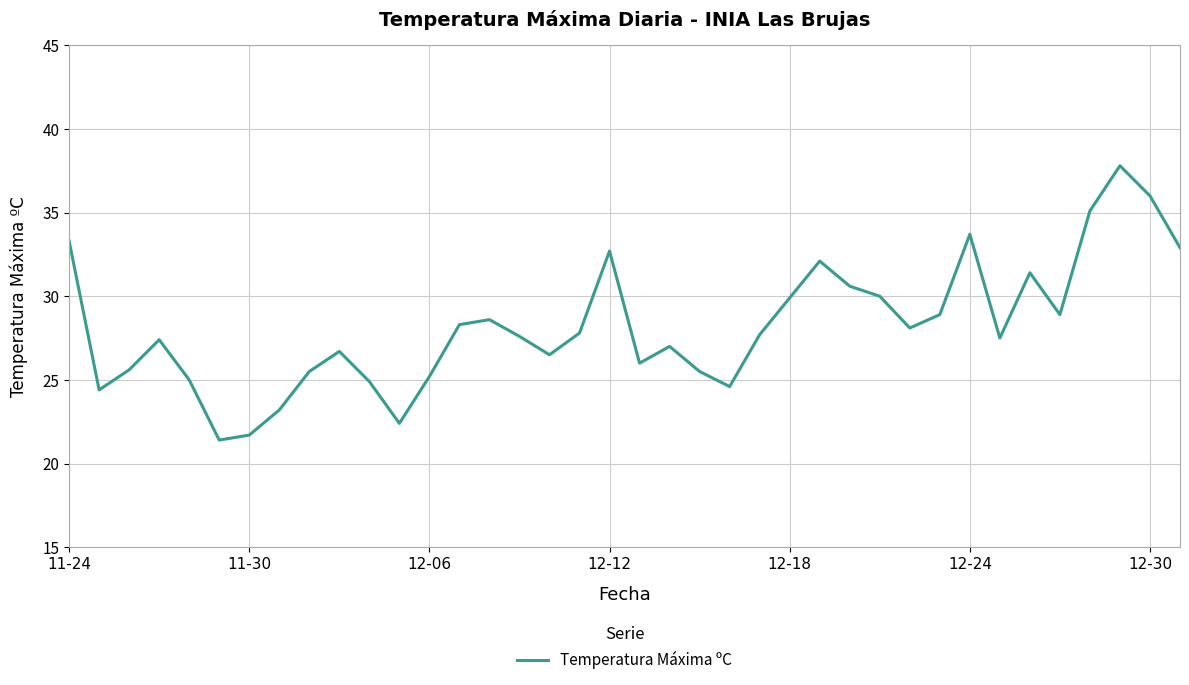

What is the greatest value displayed?

37.8